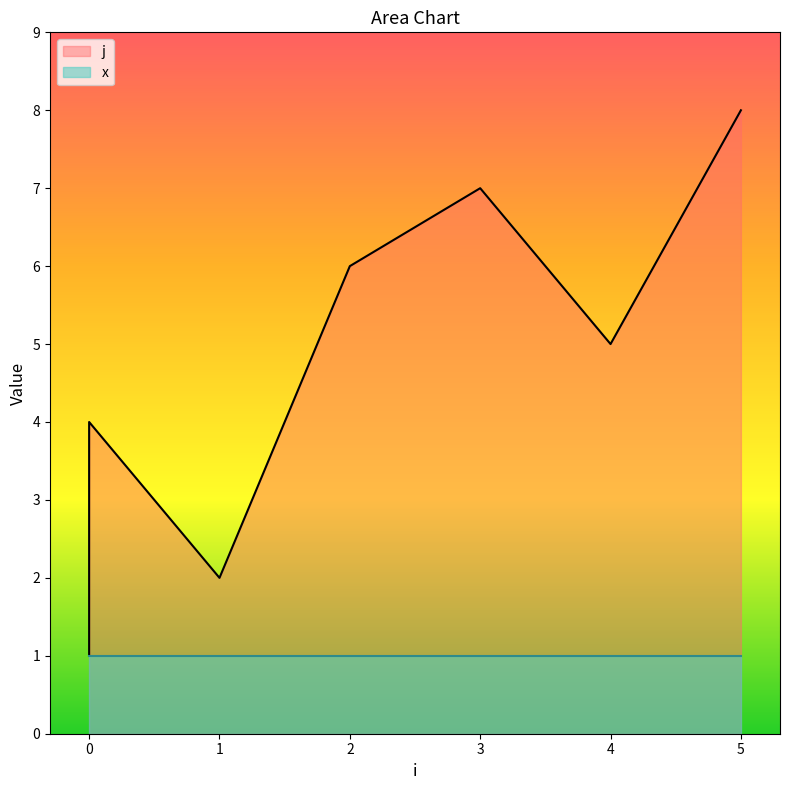

The chart shows a value of 10 at 2. True or false?

False